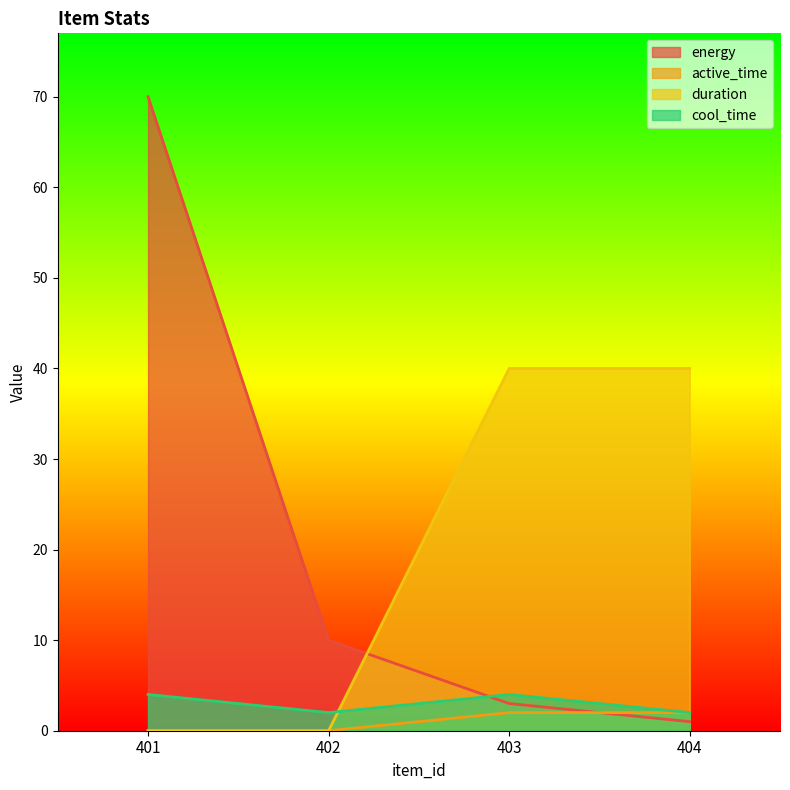

At which category is the sum across all series the highest?

401